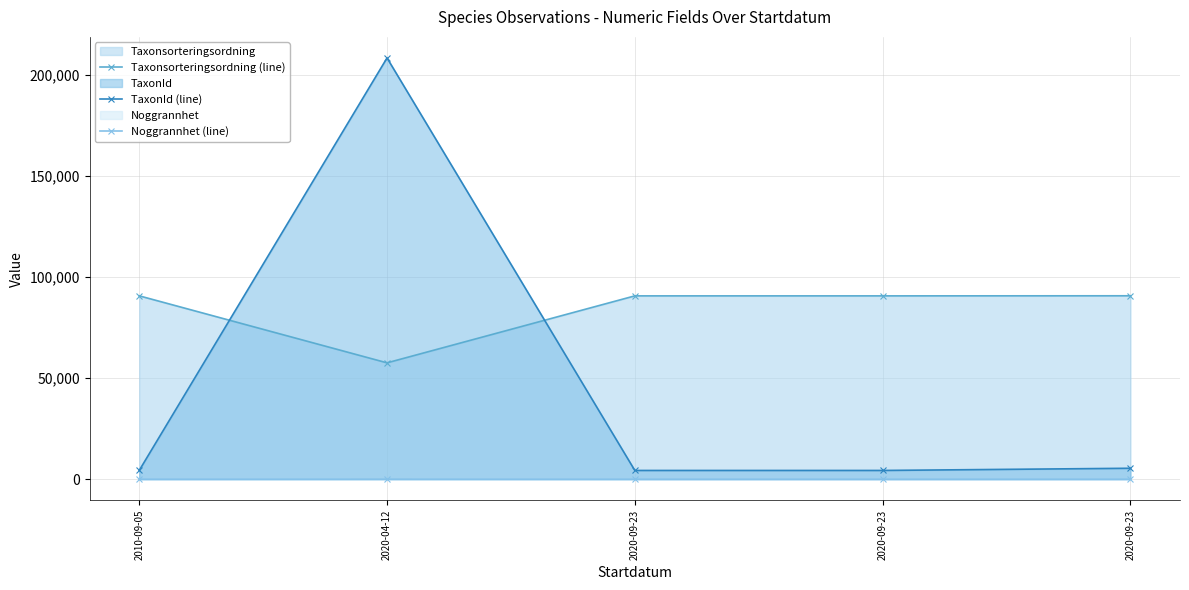

At which label does Taxonsorteringsordning (line) first exceed 90653?

2010-09-05